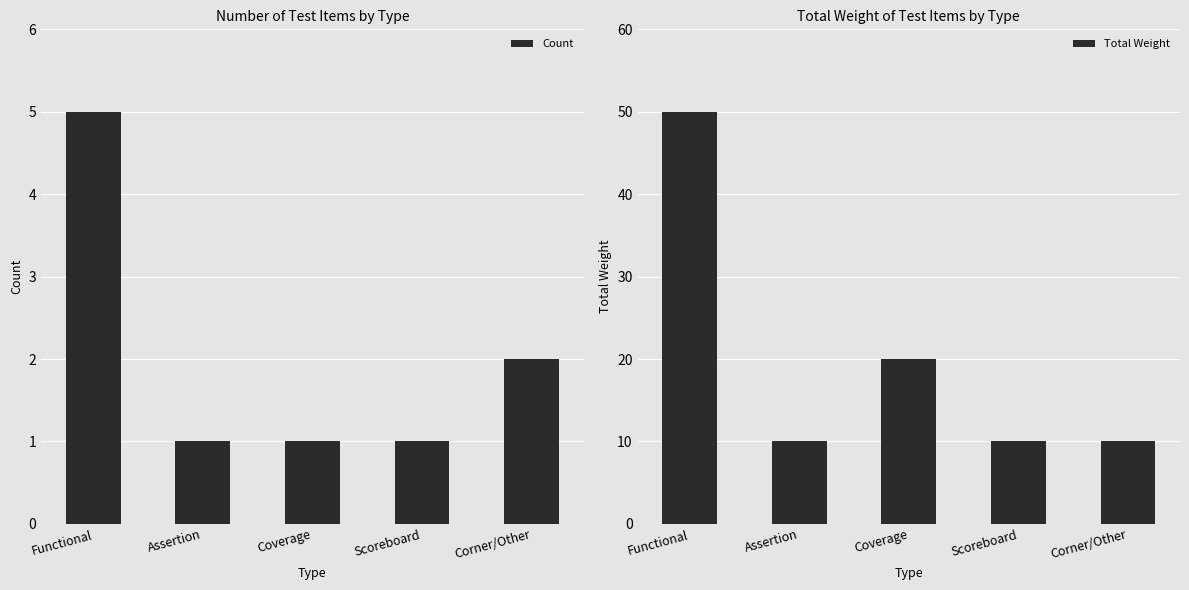

What is the average value of the Count series?

2